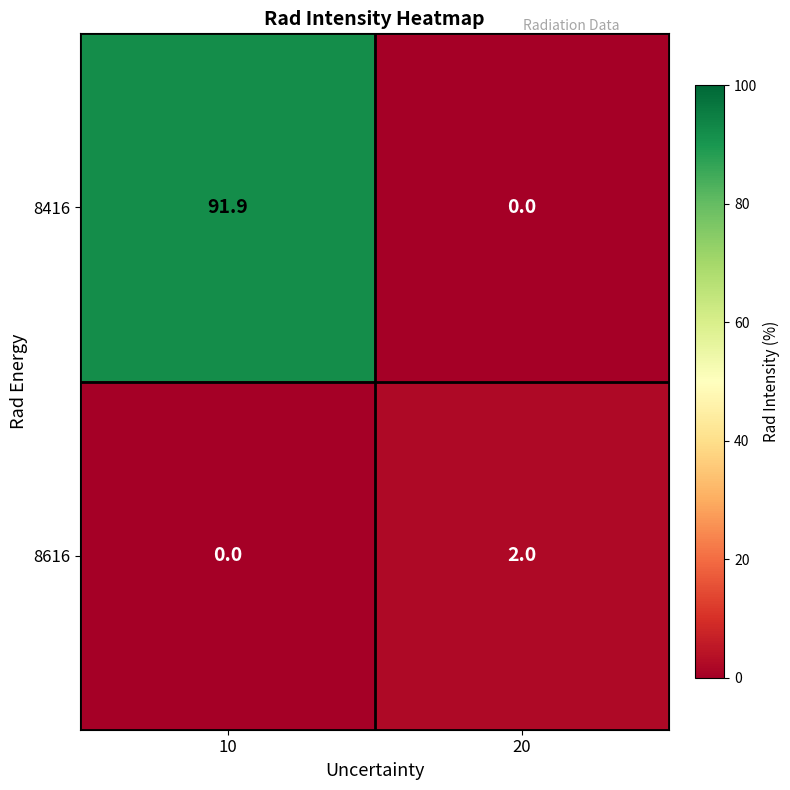

Reading right to left, what are all the values shown in this chart?

8416: 20=0.0	10=91.9
8616: 20=2.0	10=0.0